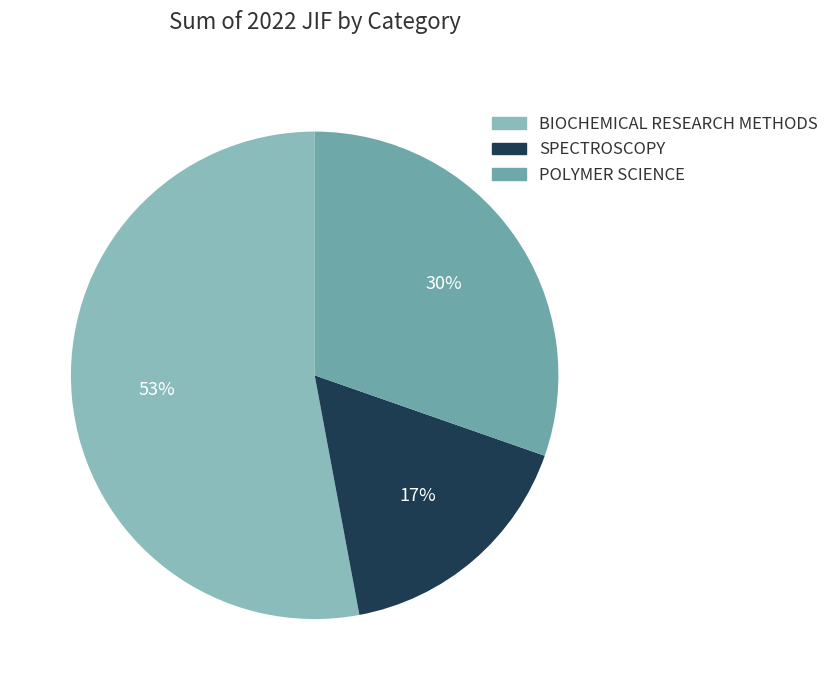

What is the largest slice in the pie chart?

BIOCHEMICAL RESEARCH METHODS